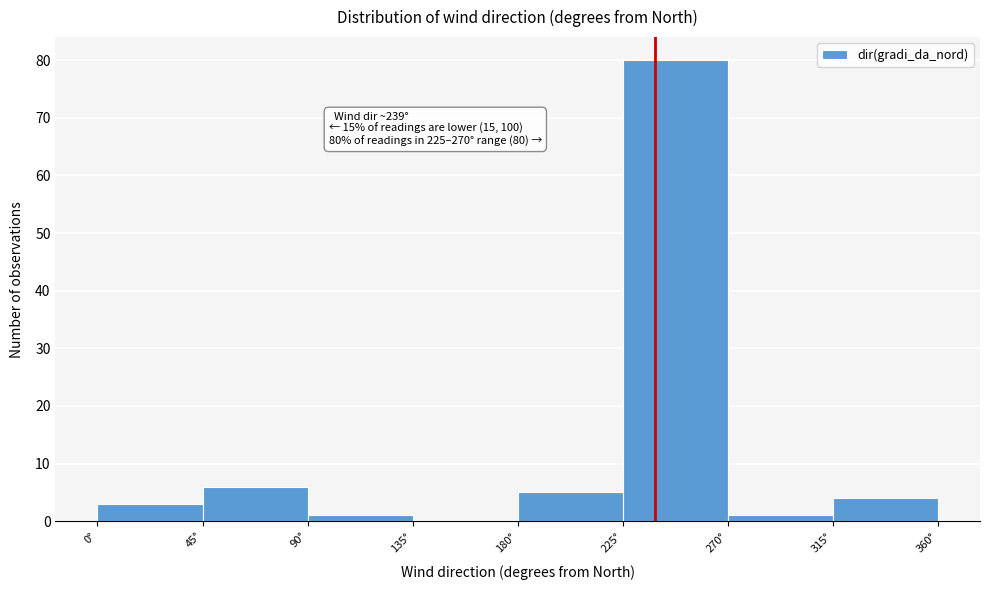

Over which range of the x-axis is the bar tallest?

225 to 270